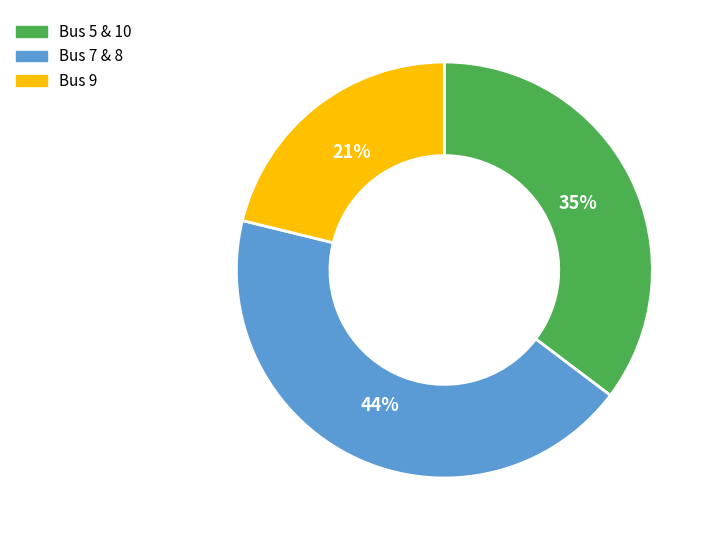

To the nearest percent, what is the average slice percentage?

33%